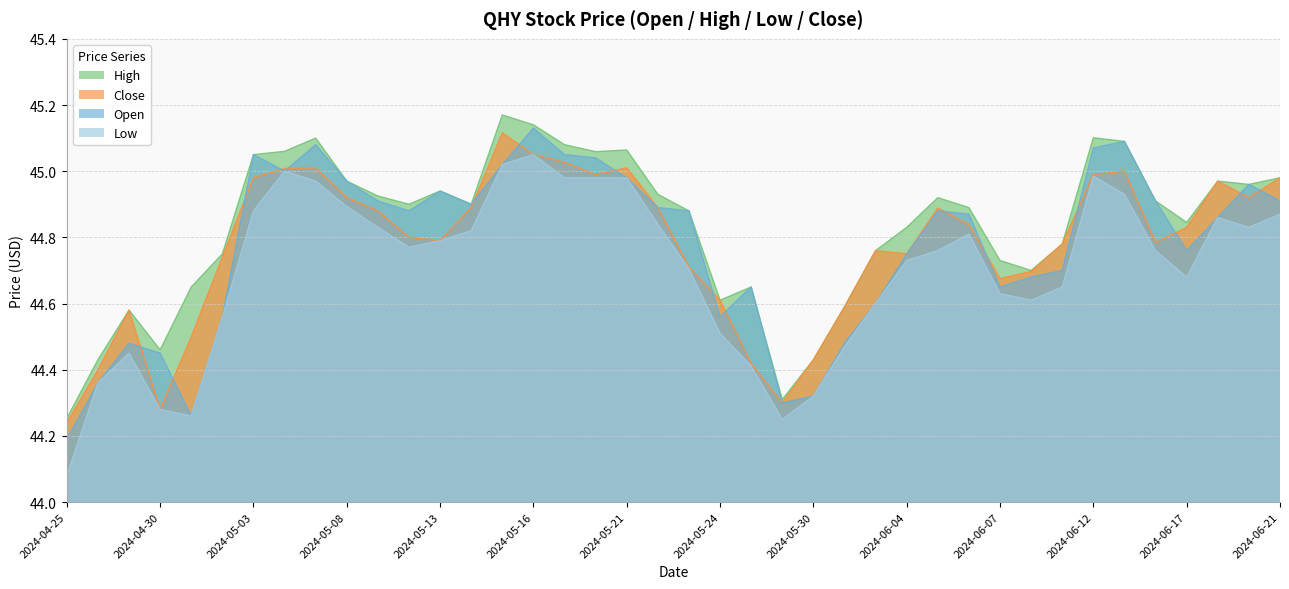

Does the chart display data point markers on the line(s)?

No